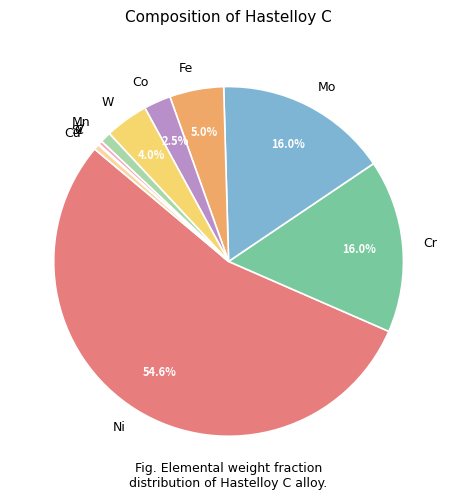

What is the largest slice in the pie chart?

Ni